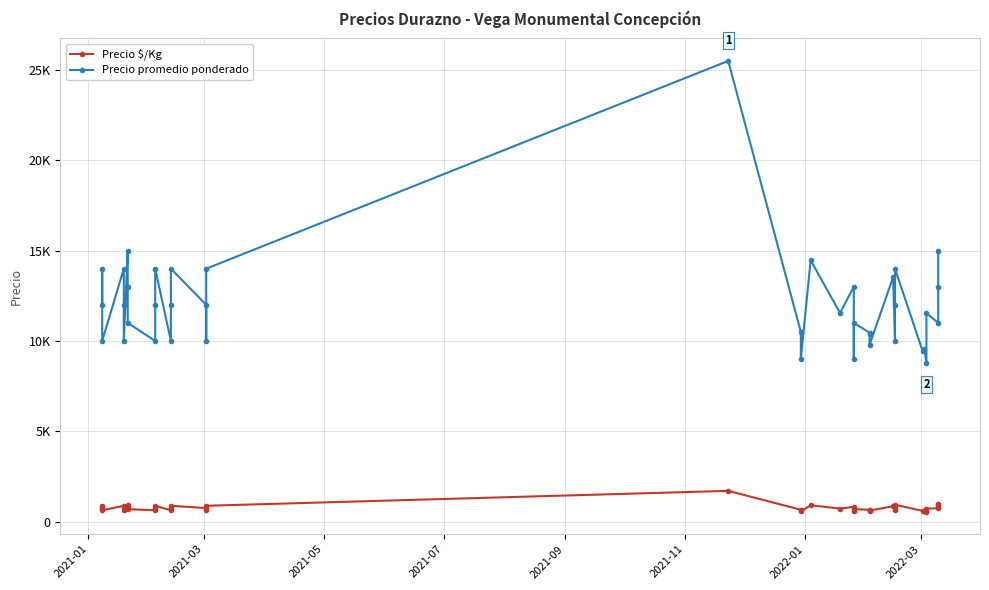

At how many categories does at least one series exceed 3315?

40